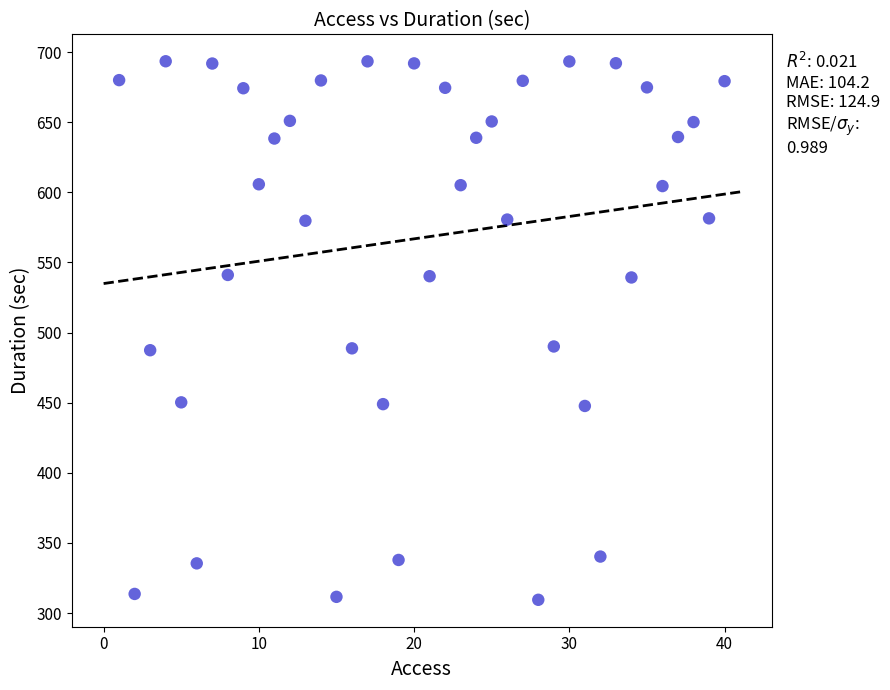

What is the range of Y values (max minus min)?

384.0